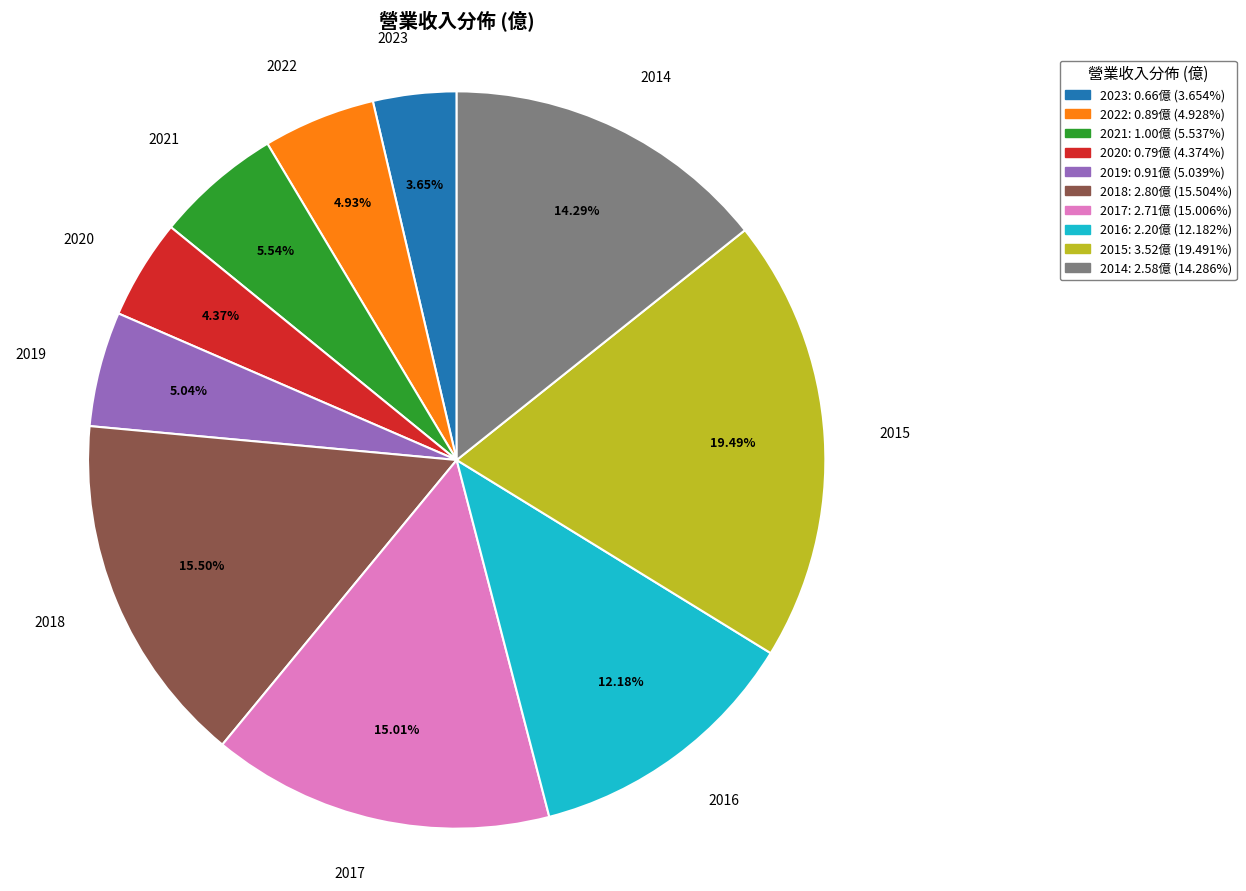

Is there a majority slice in this chart?

No